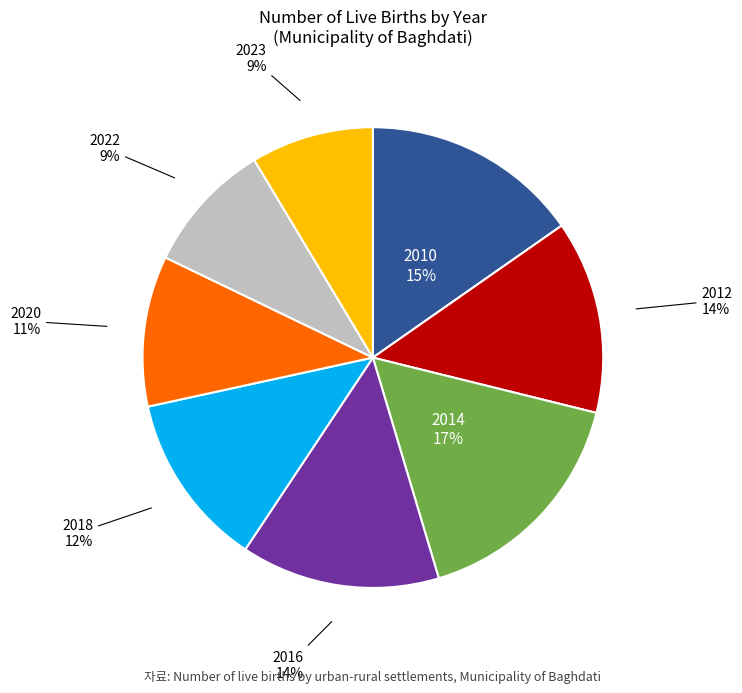

The 2014 slice represents 2% of the pie. True or false?

False